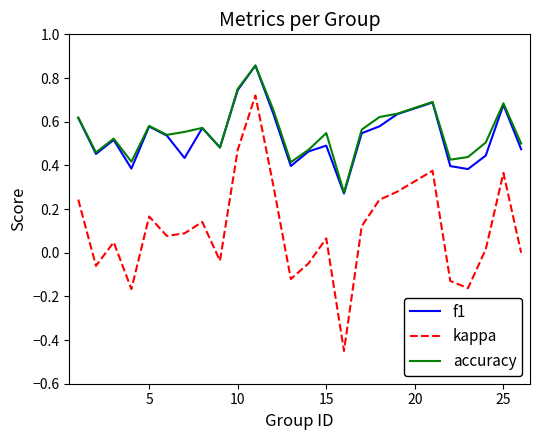

Does the chart have visible grid lines?

No